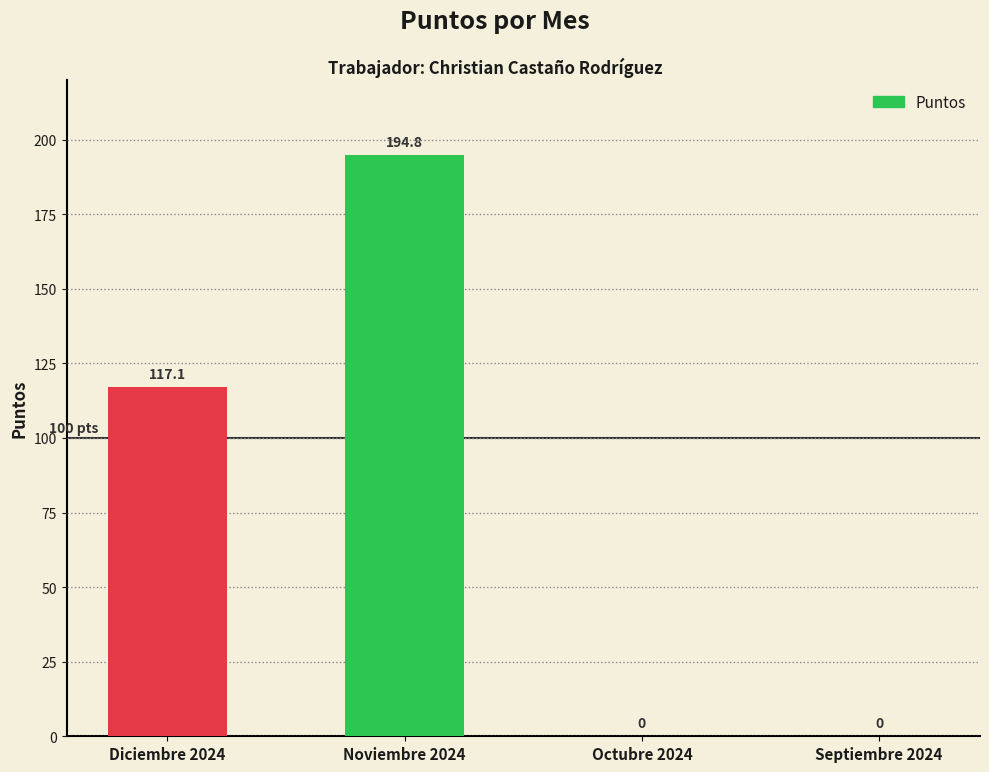

Which category has the highest value across all series?

Noviembre 2024